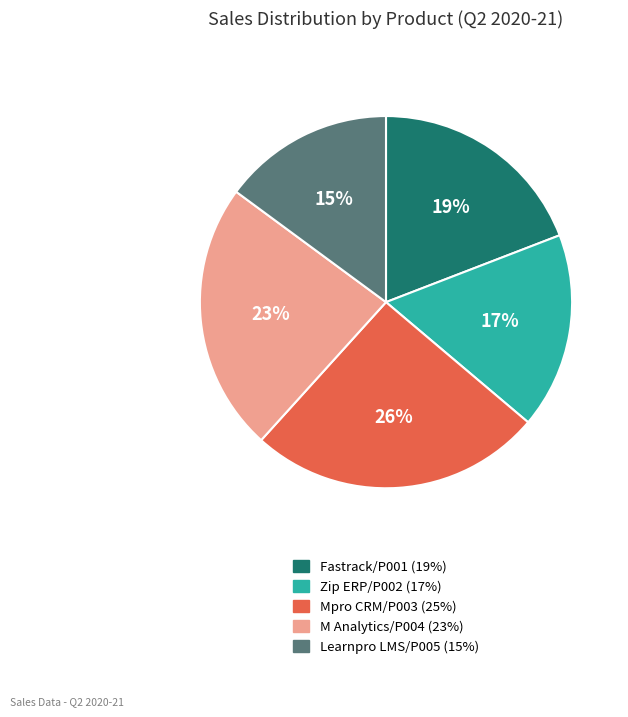

Count the number of slices in the pie.

5